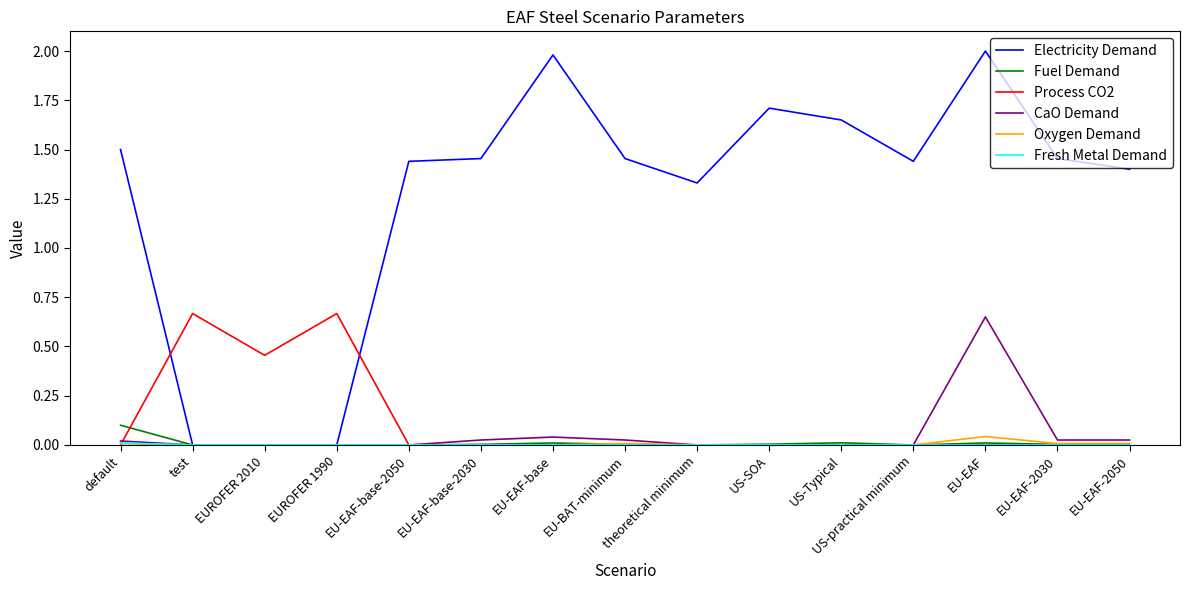

The value of Process CO2 at theoretical minimum is -0.4. True or false?

False